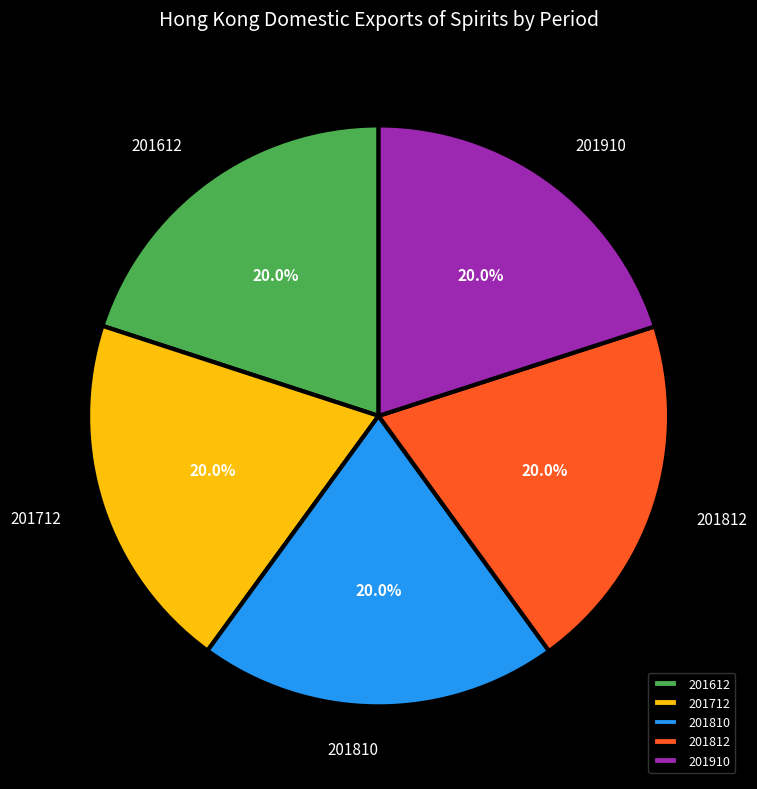

Does any single category account for the majority?

No